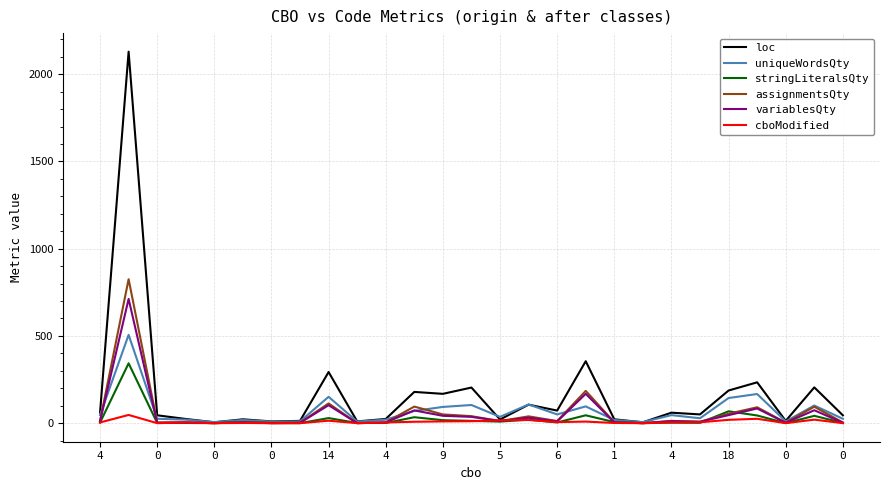

What is the average value of the loc series?

169